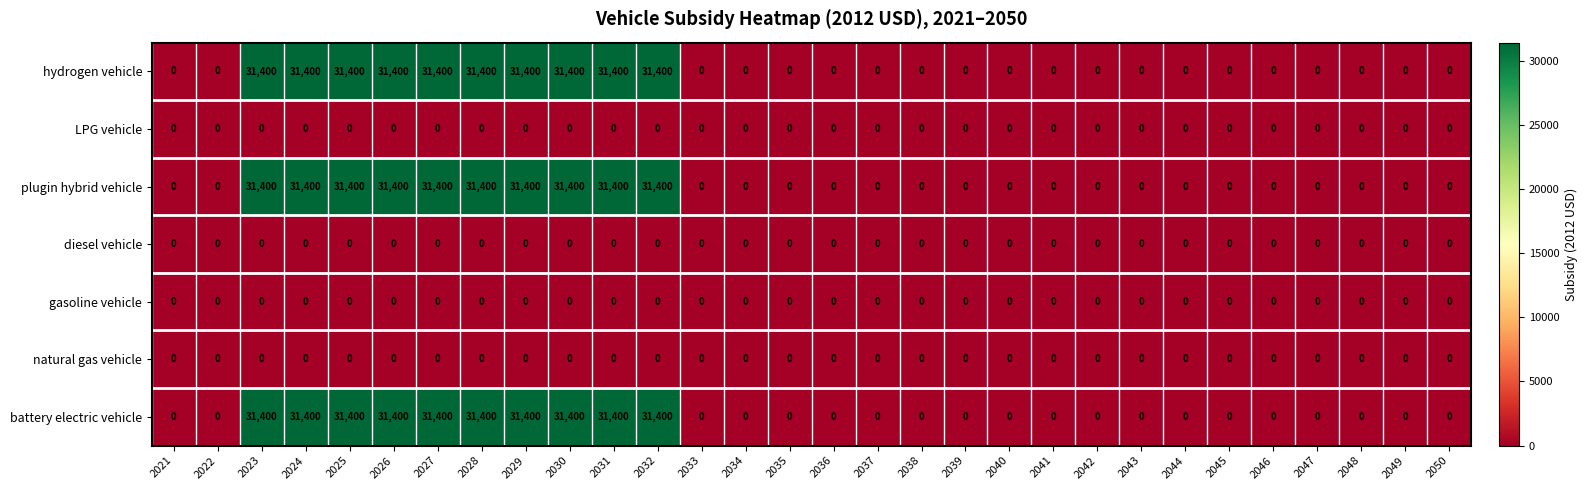

At how many categories does at least one series exceed 22761?

10